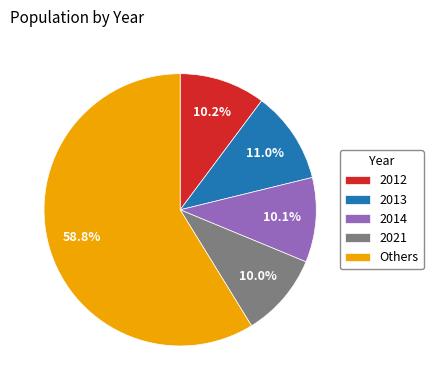

What percentage is NOT represented by 2014?

89.9%